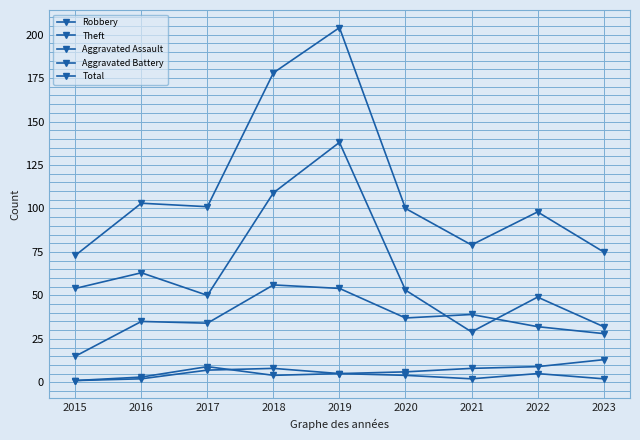

Rank the categories by Robbery value from lowest to highest.

2015, 2023, 2022, 2017, 2016, 2020, 2021, 2019, 2018